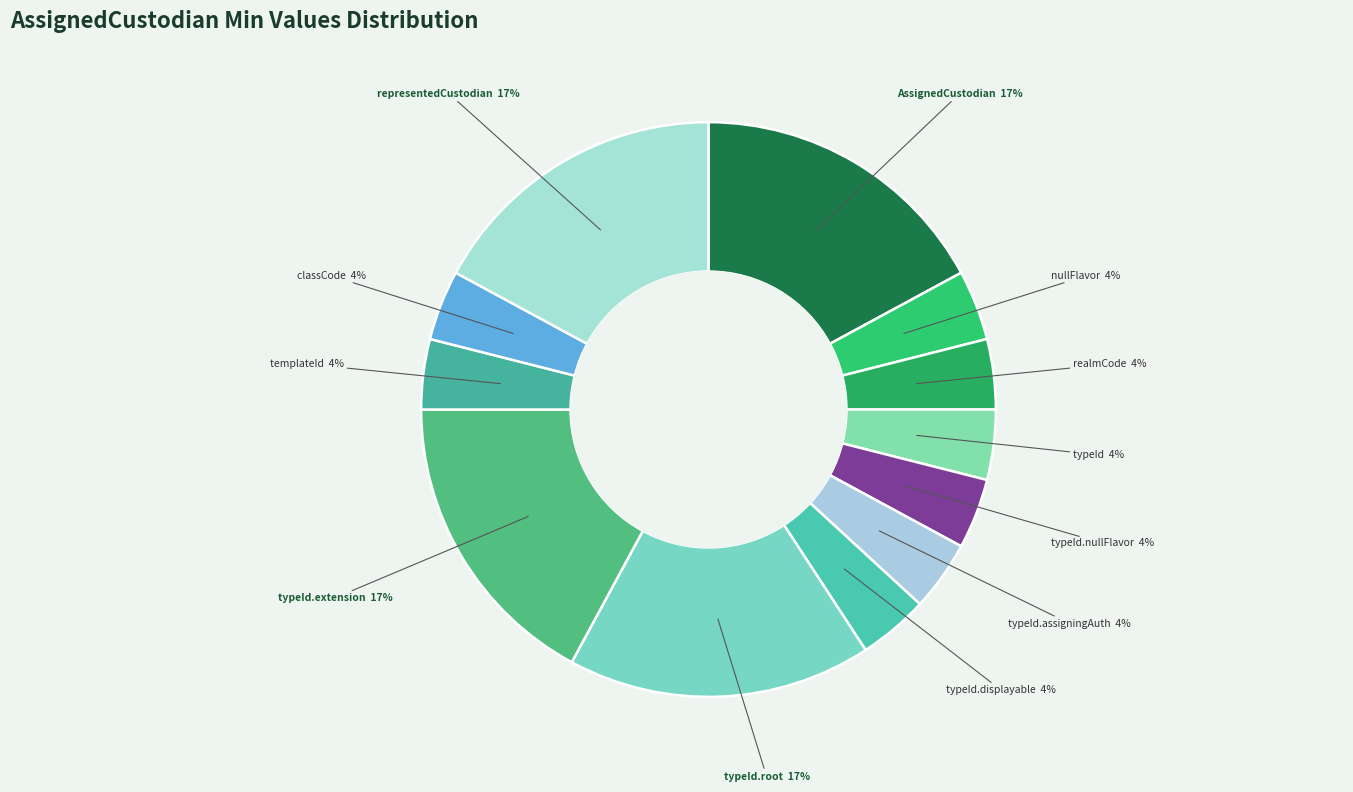

How many slices are in this pie chart?

12